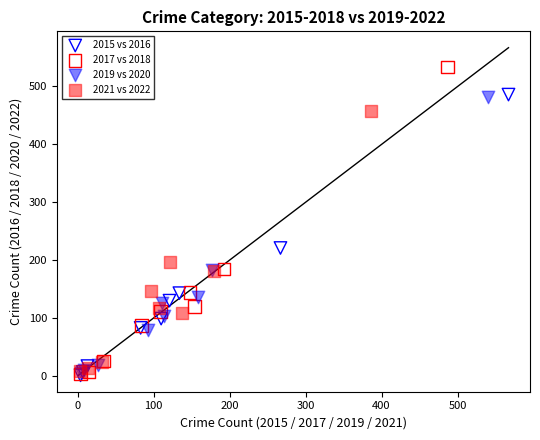

Which series reaches the maximum Y coordinate?

2017 vs 2018